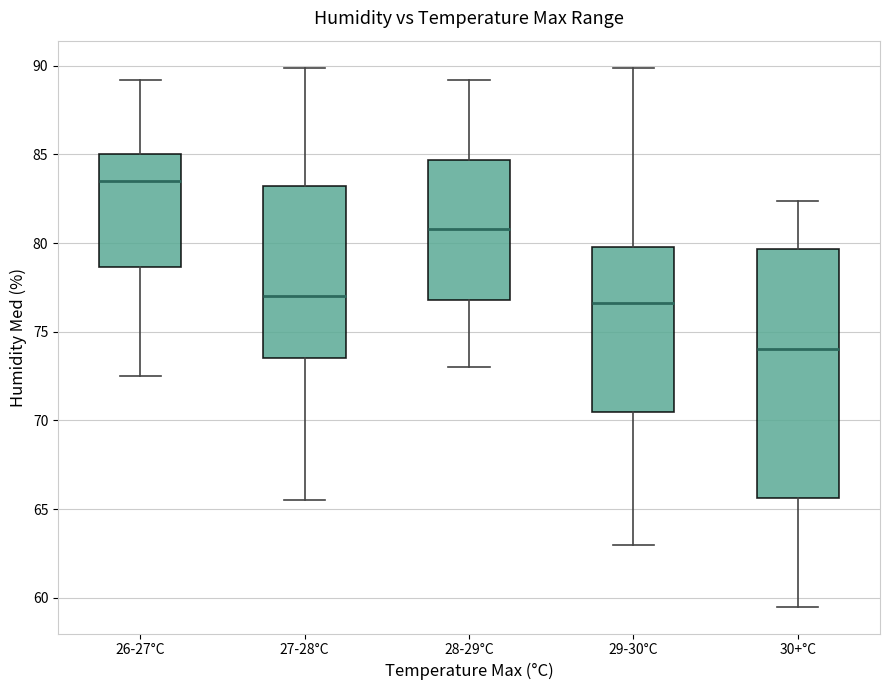

Which box has the highest median line?

26-27°C